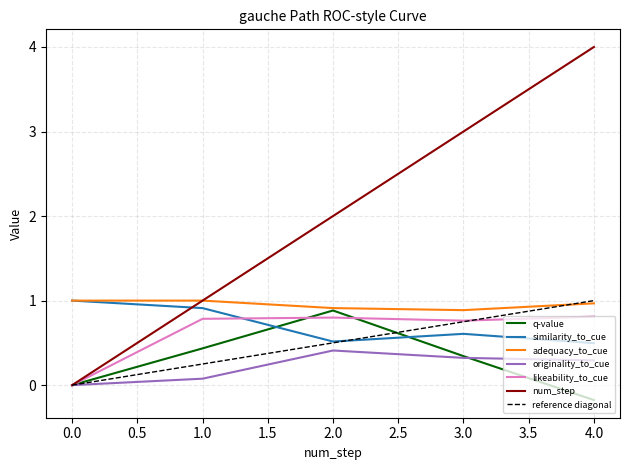

Is it true that reference diagonal equals 1.7 at 4.0?

False